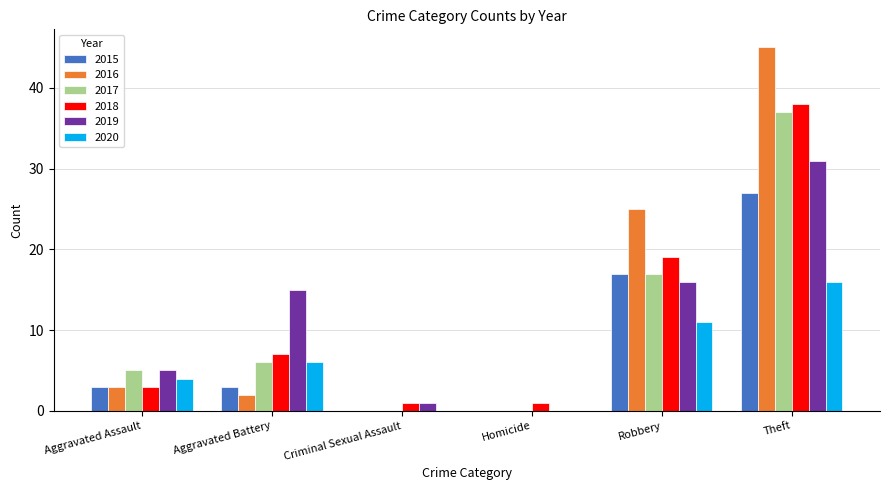

What is the difference between the 2018 values at Aggravated Assault and Homicide?

2